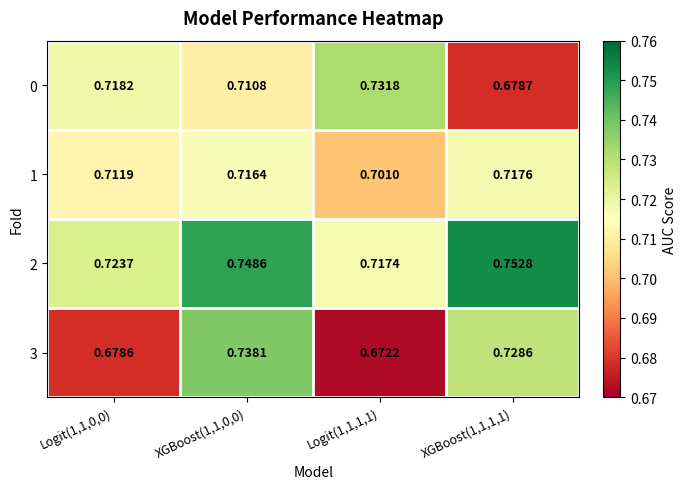

Is the value of 2 at Logit(1,1,1,1) greater than the value of 1 at XGBoost(1,1,0,0)?

Yes